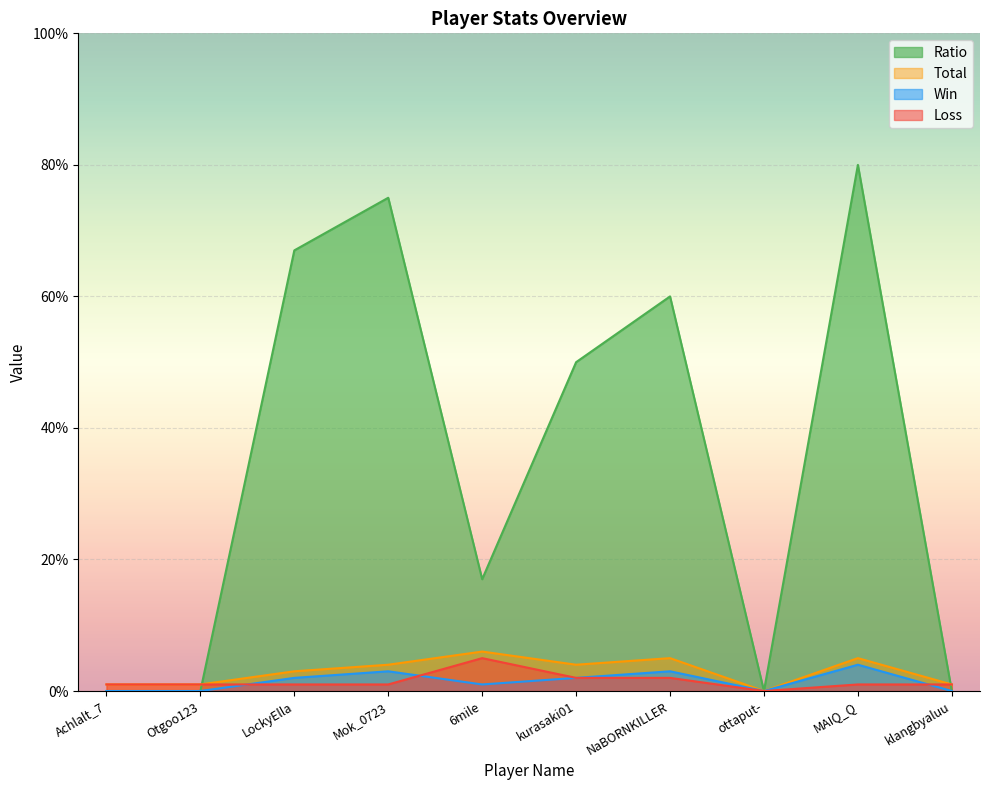

True or false: Total and Loss cross at least once.

False